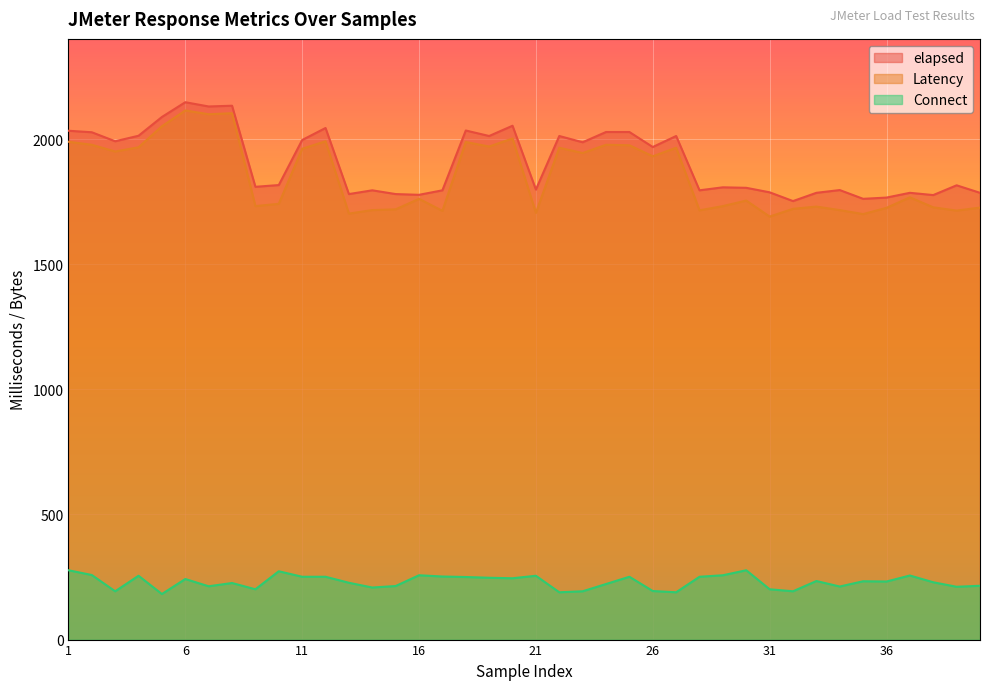

What is the sum of the Latency values at 40 and 37?

3493